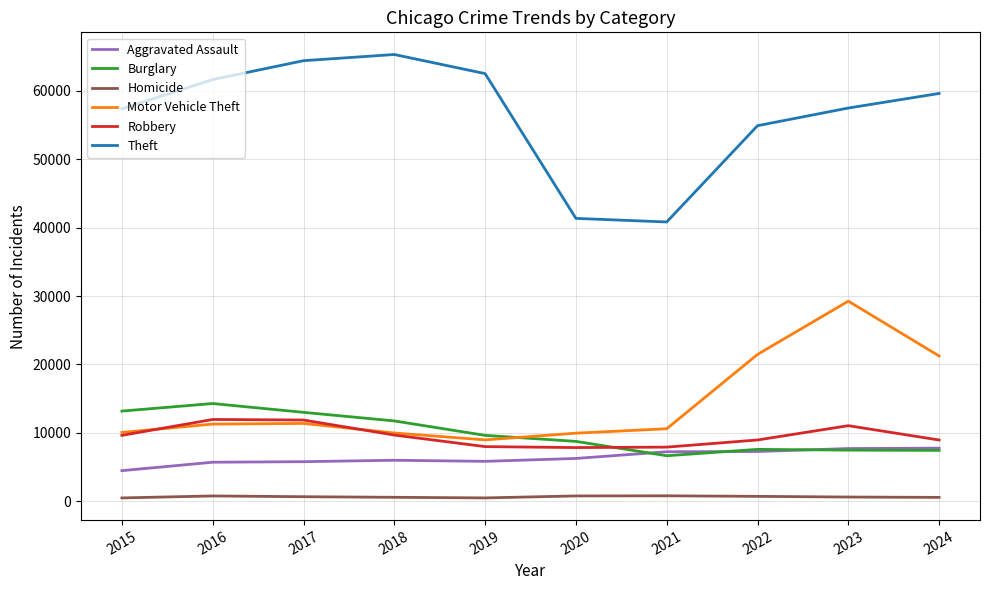

Which series has the largest range (max minus min)?

Theft